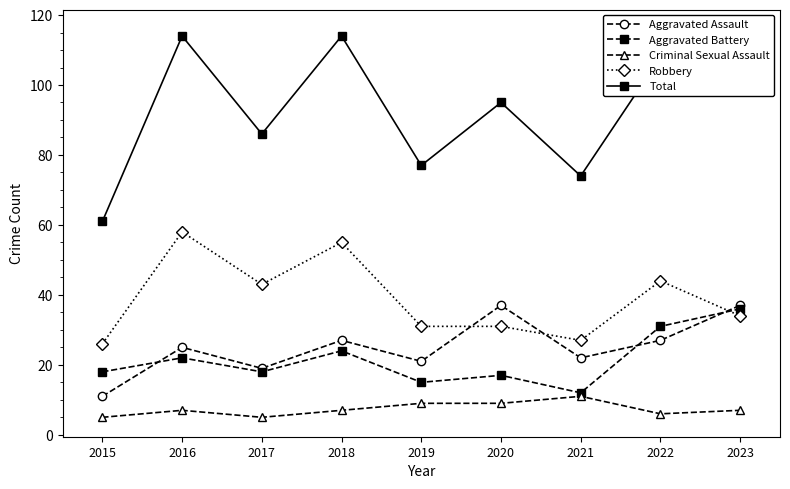

Where does the Total series first go above 95?

2016